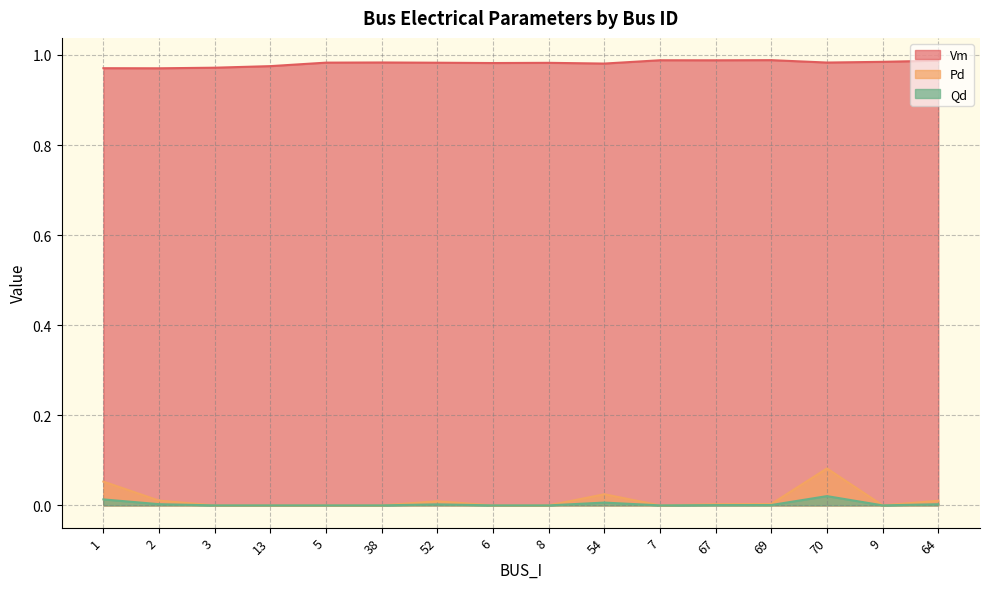

What position from the left is 5?

5